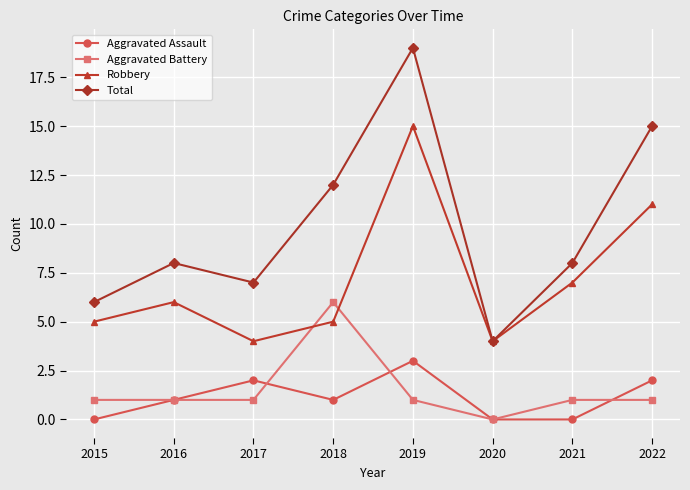

What is the value of the Robbery point at the 6th from the left?

4